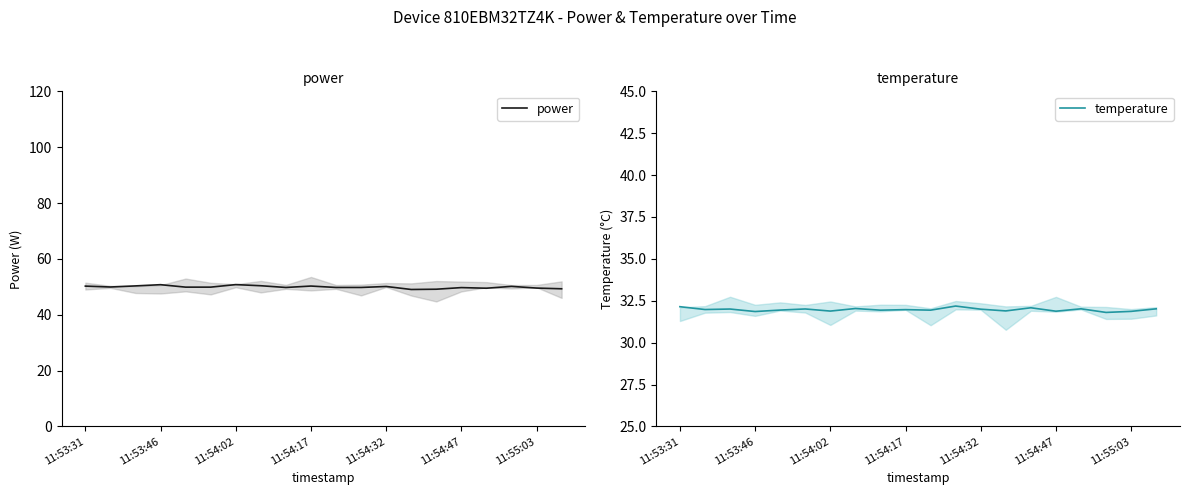

Is it true that temperature equals 32.0 at 11:54:17?

True